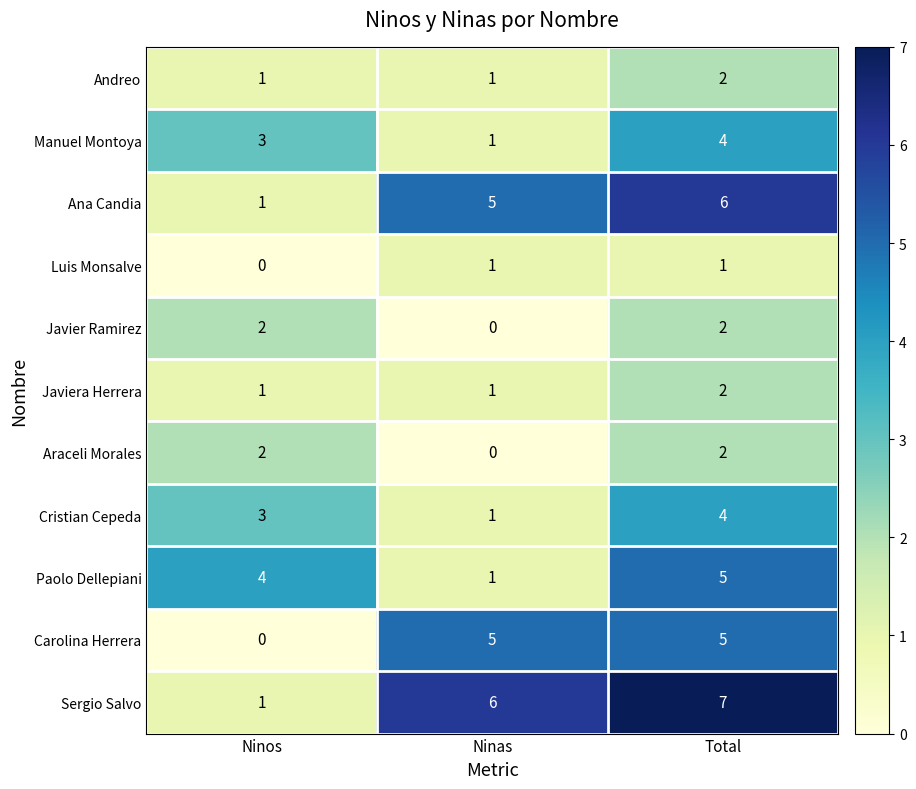

How many distinct data groups are displayed?

11